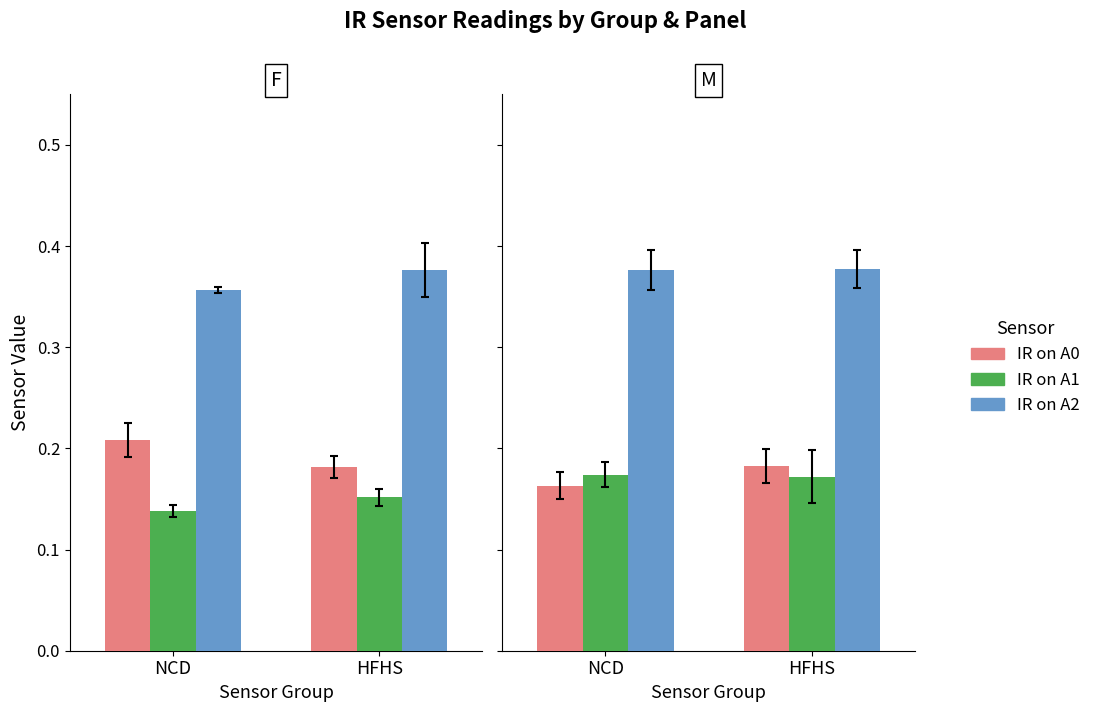

What is the maximum value for IR on A1?

0.2